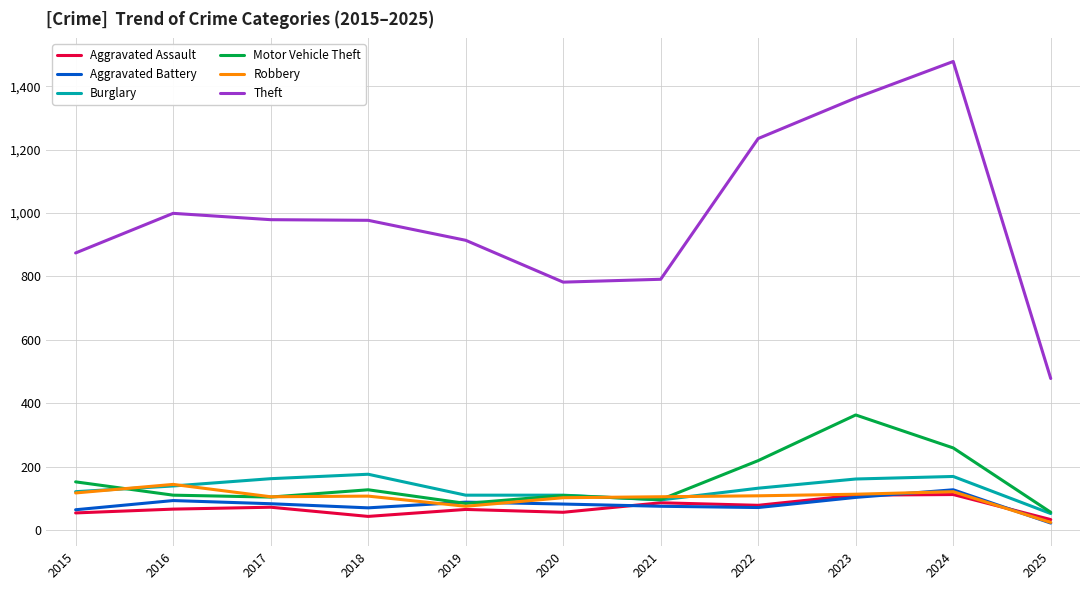

Is the value of Aggravated Battery at 2019 greater than the value of Motor Vehicle Theft at 2022?

No